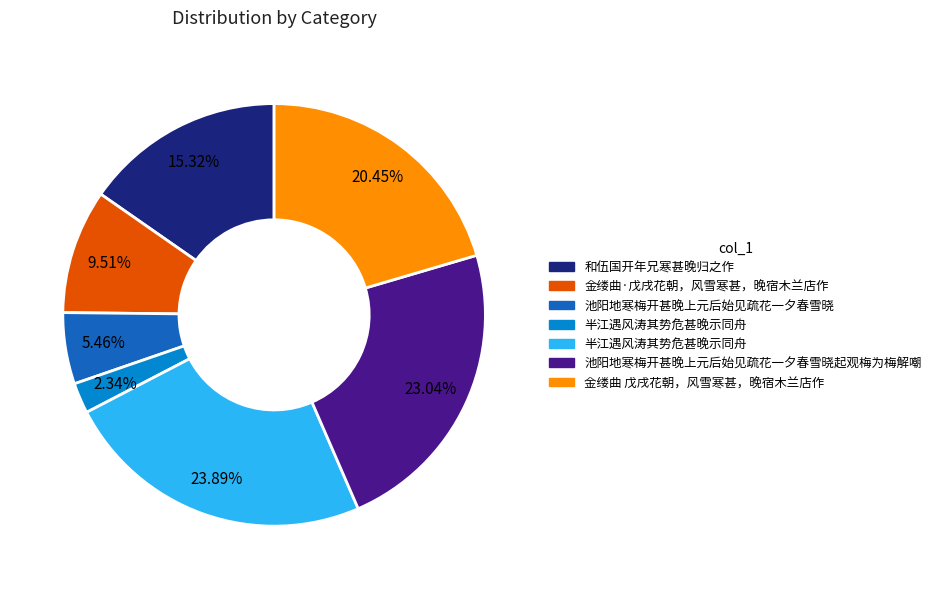

Does any single category account for the majority?

No